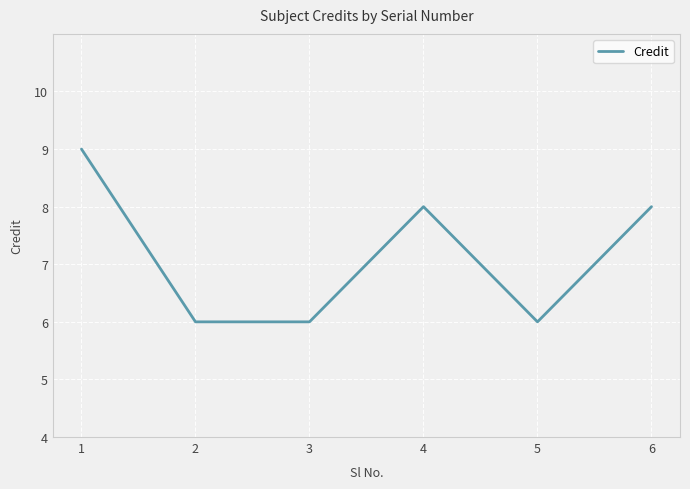

True or false: the data shows 8 at 4.

True